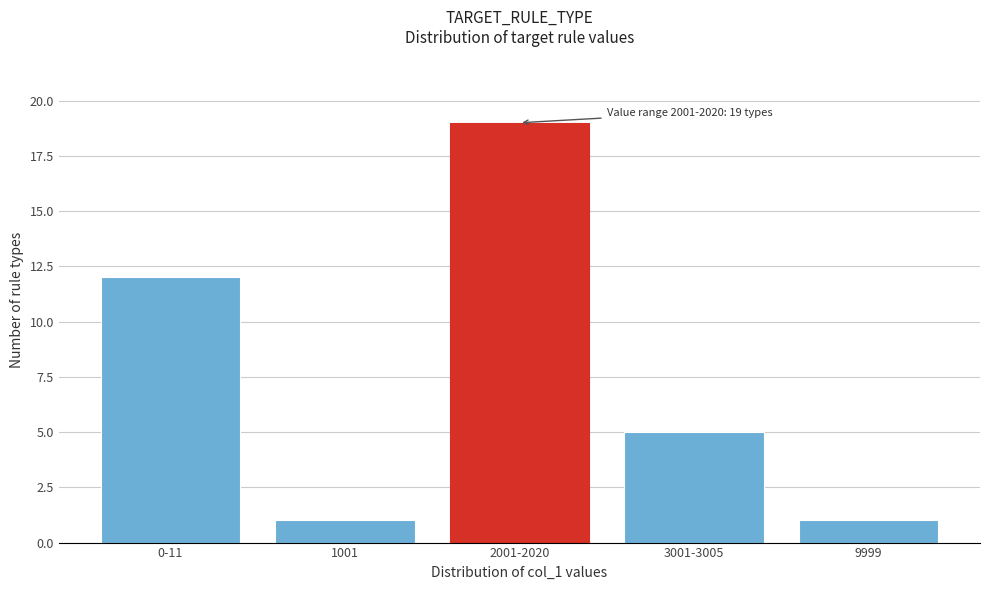

Reading left to right, list all the values displayed in this chart.

0-11=12	1001=1	2001-2020=19	3001-3005=5	9999=1